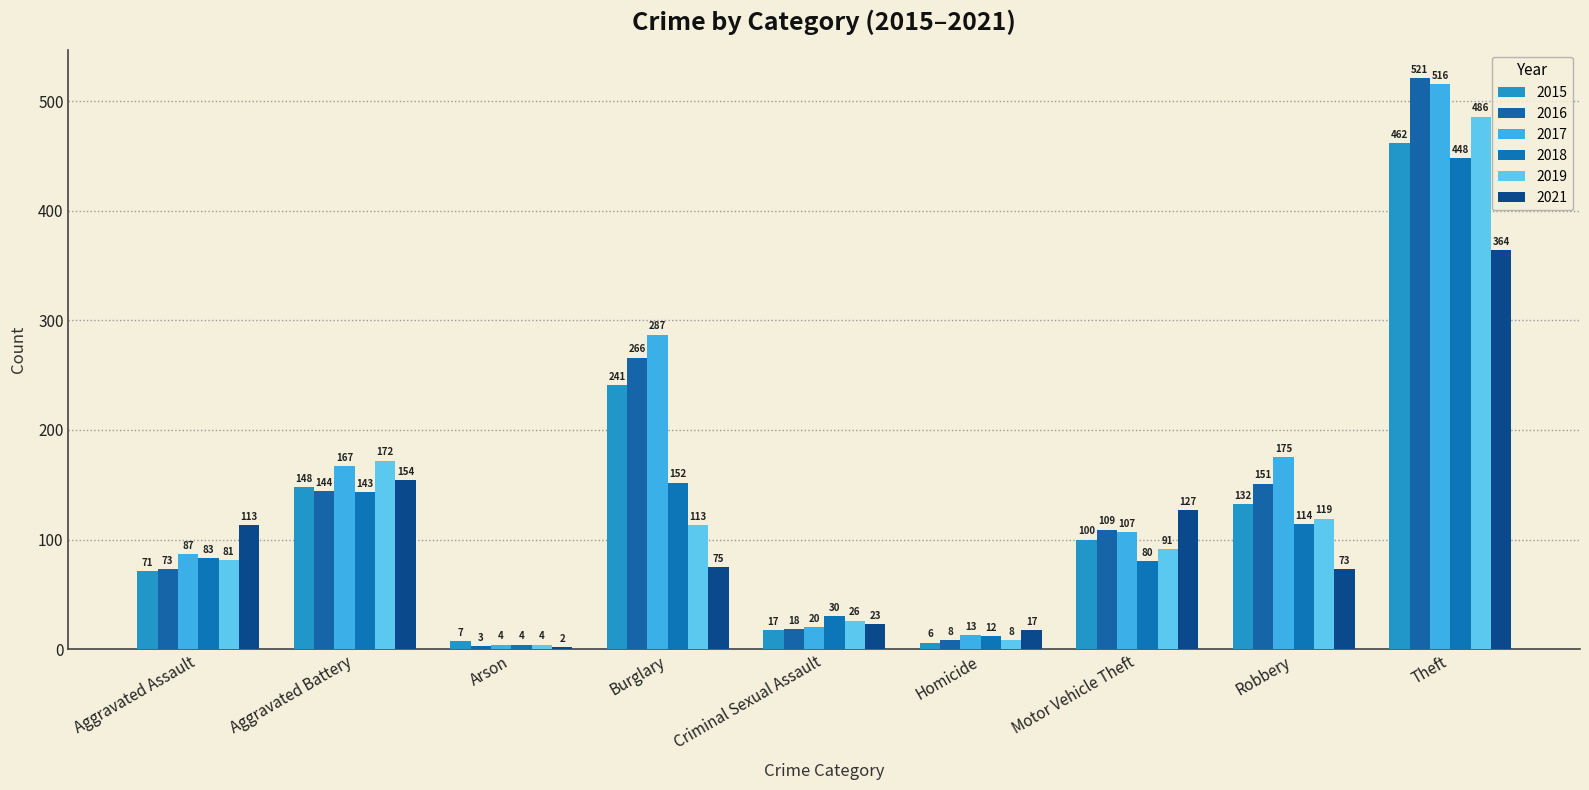

Which category has the lowest value in the 2017 series?

Arson